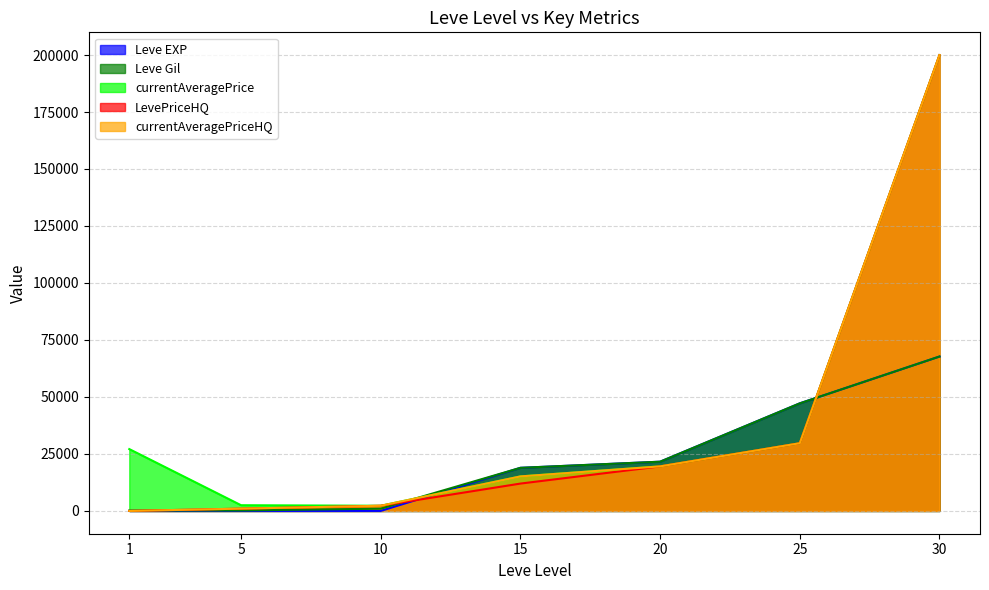

True or false: currentAveragePrice has a value of 3883 at 10.

False